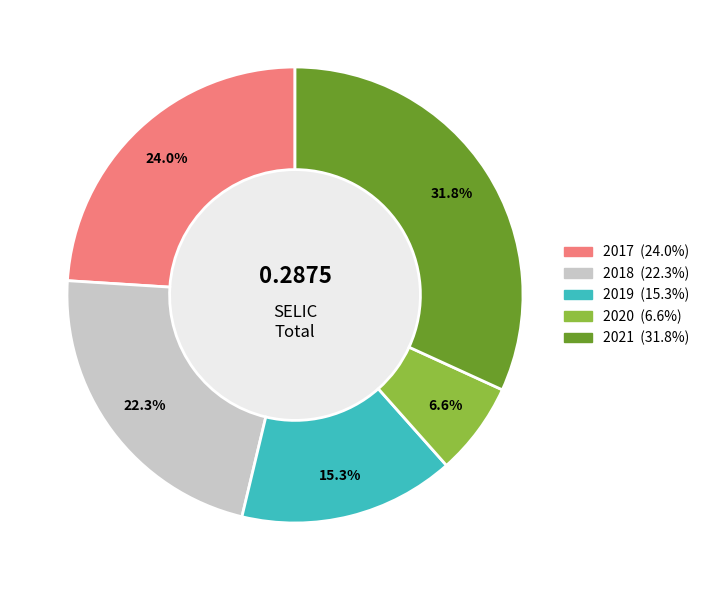

Does 2021 represent more than half of the total?

No